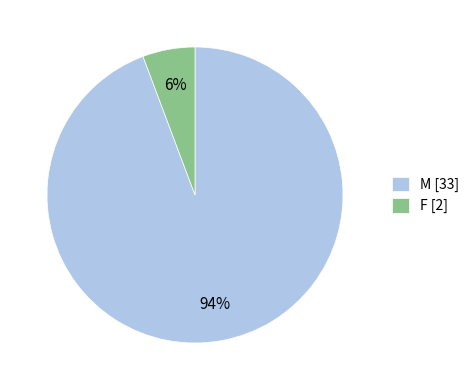

To the nearest percent, what is the average slice percentage?

50%